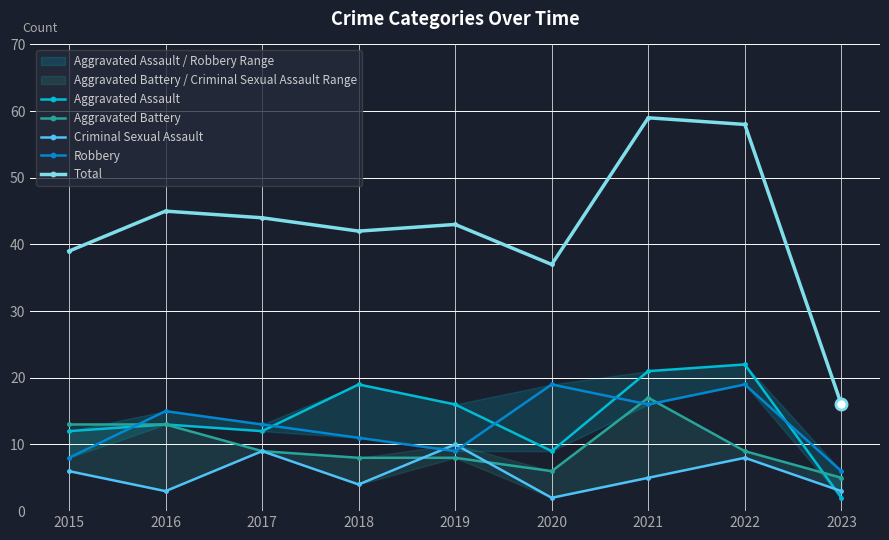

Does the chart display data point markers on the line(s)?

Yes